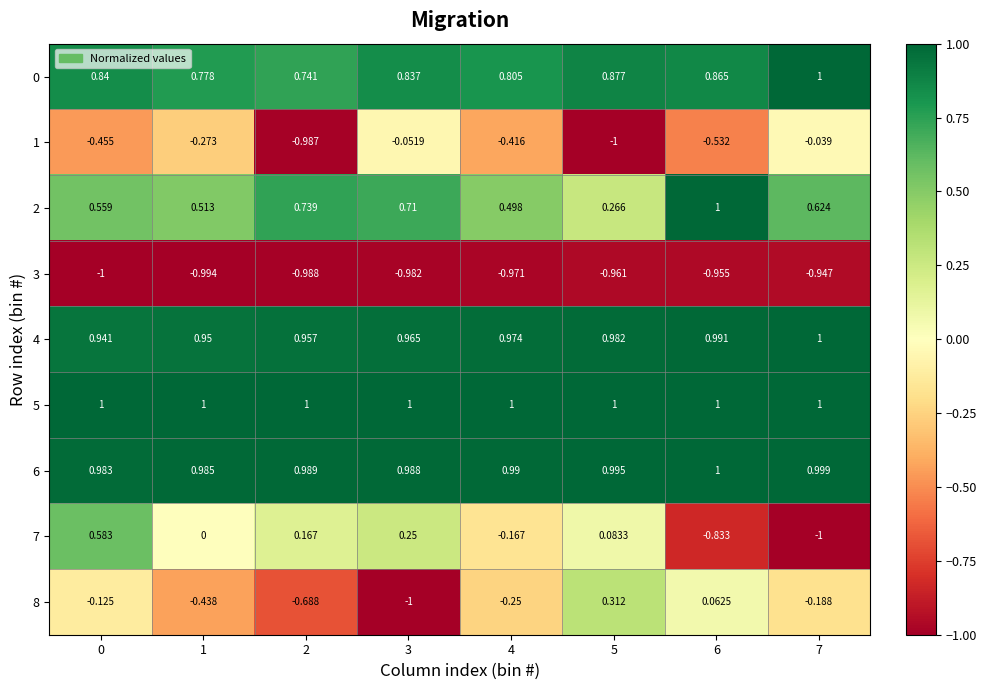

Is the value of 4 at 3 greater than the value of 3 at 0?

Yes